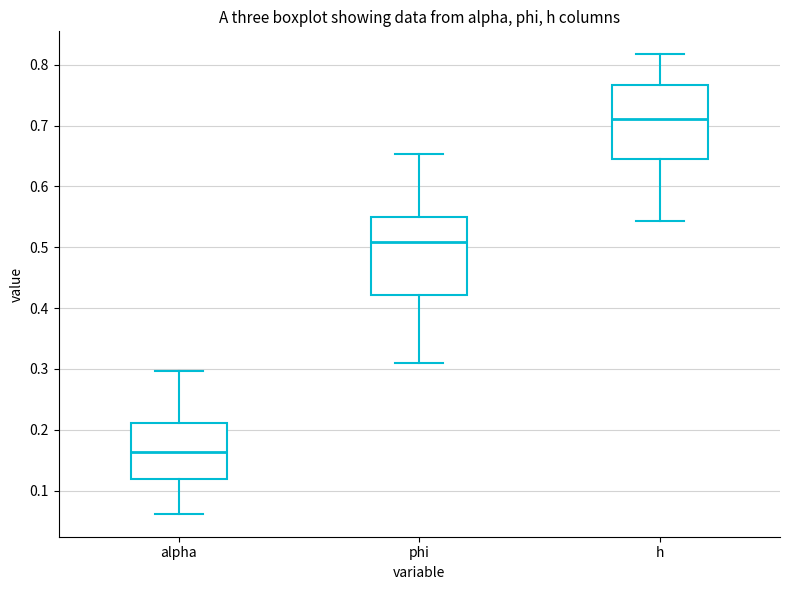

Reading left to right, read every box against the y-axis: the position of its median line, the range the box covers, and the ends of its whiskers. The values are not printed on the chart, so give them approximately, as read against the axis.

alpha: median 0.16, box 0.12 to 0.21, whiskers 0.06 to 0.30
phi: median 0.51, box 0.42 to 0.55, whiskers 0.31 to 0.65
h: median 0.71, box 0.65 to 0.77, whiskers 0.54 to 0.82